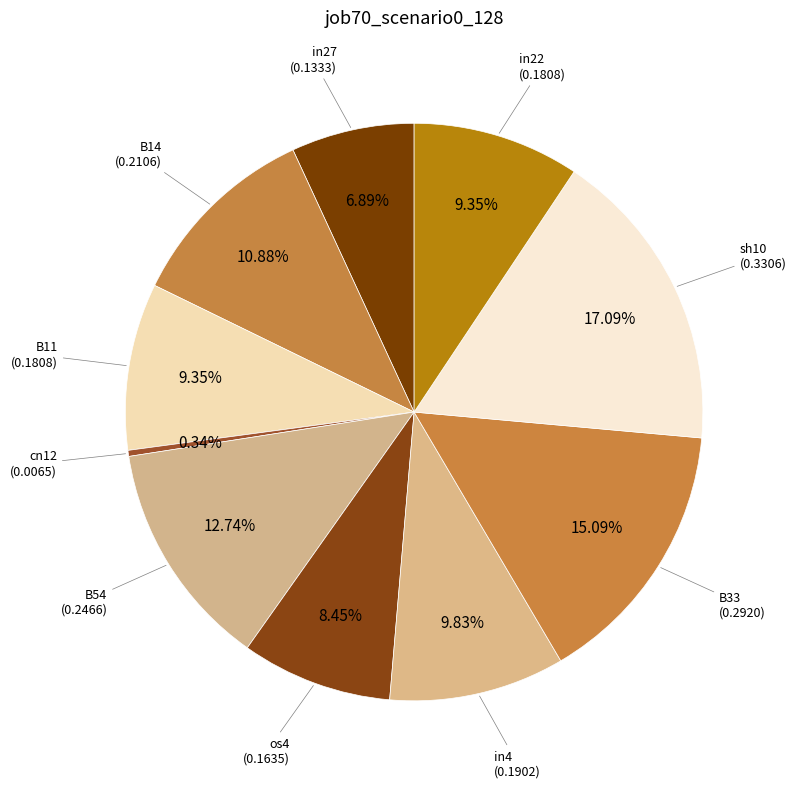

How many slices are in this pie chart?

10